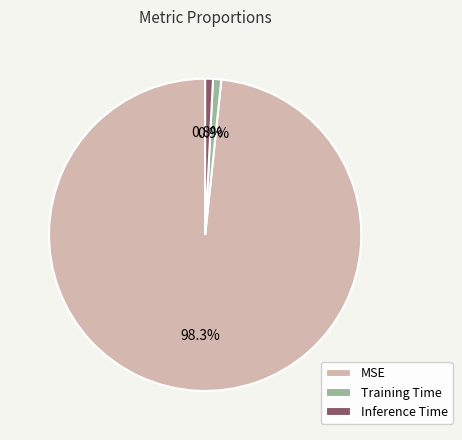

Is the sum of Training Time and MSE greater than half?

Yes